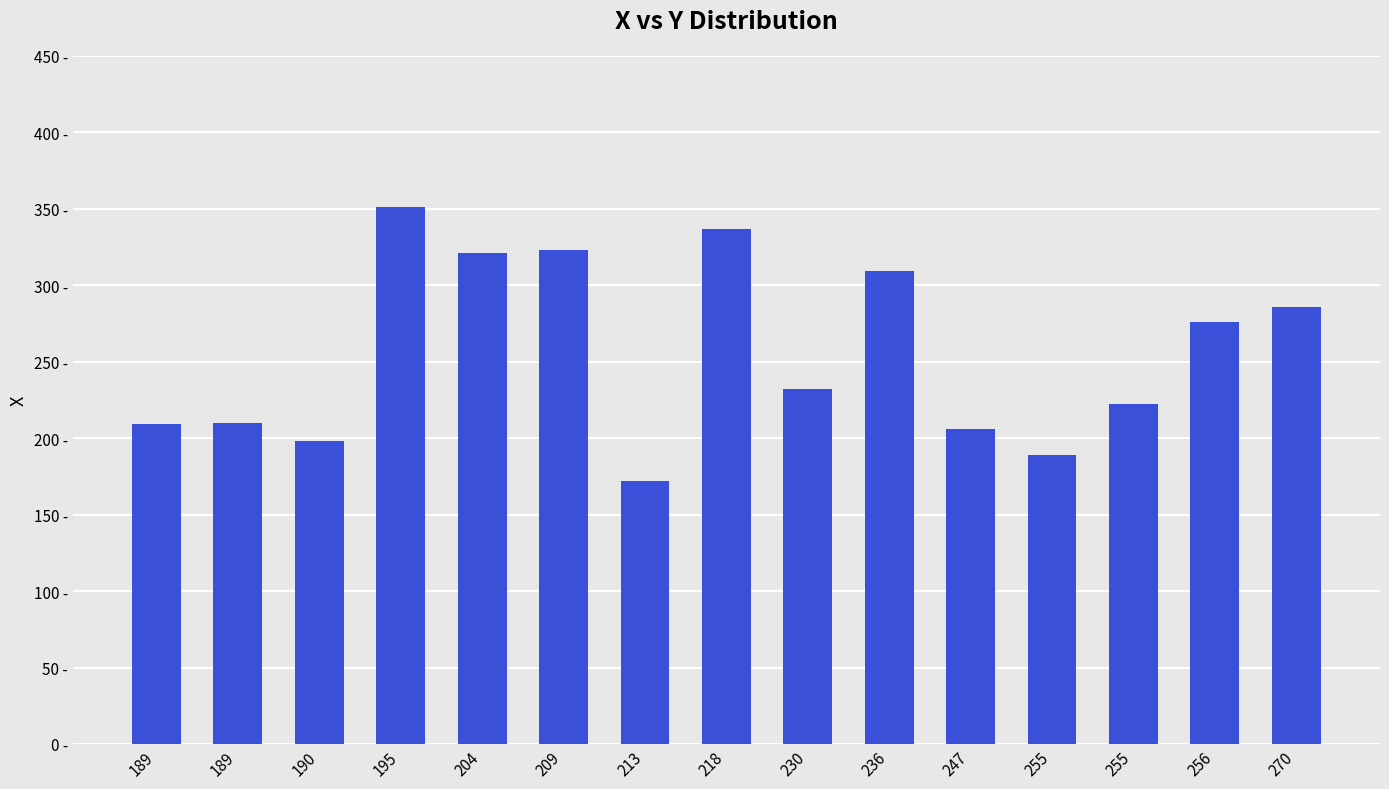

Reading left to right, transcribe all the data shown in this chart.

189=209	189=210	190=198	195=351	204=321	209=323	213=172	218=337	230=232	236=309	247=206	255=189	255=222	256=276	270=286